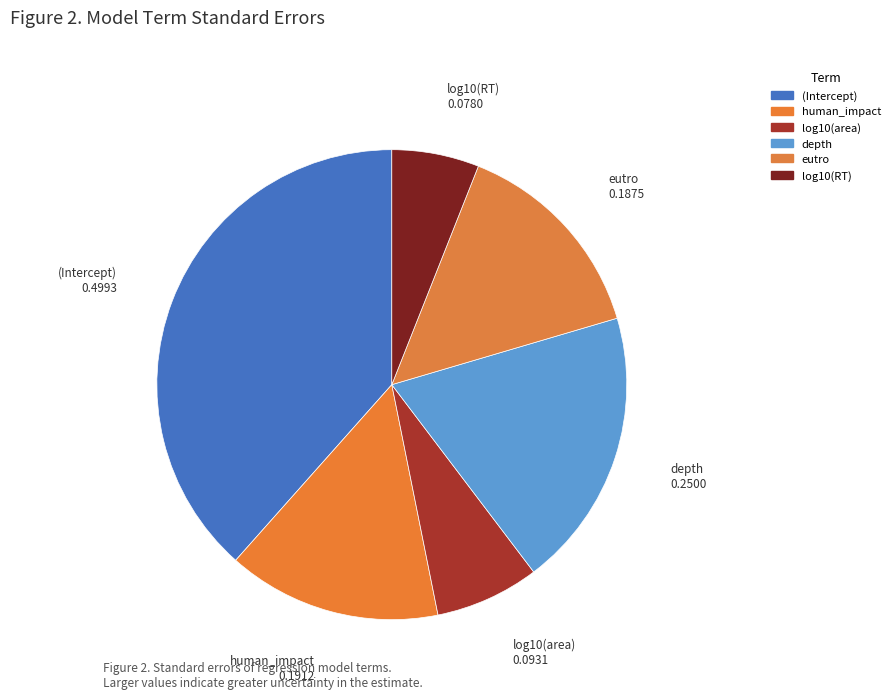

How many slices are in this pie chart?

6